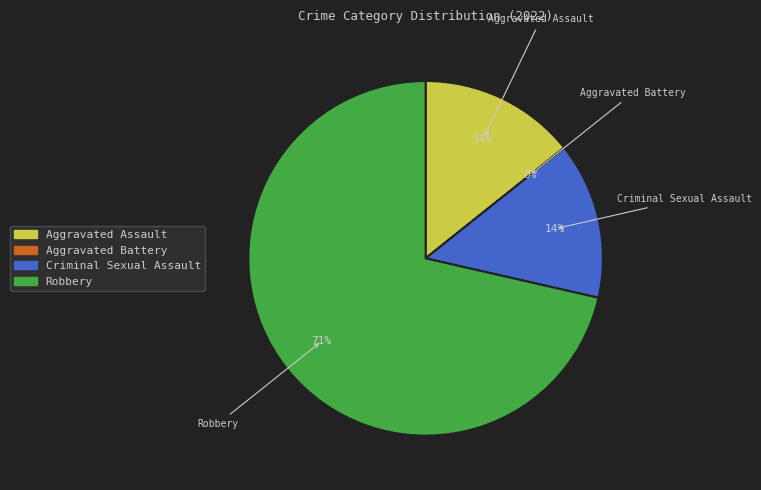

To the nearest percent, what is the difference between the largest and smallest slice percentages?

71%